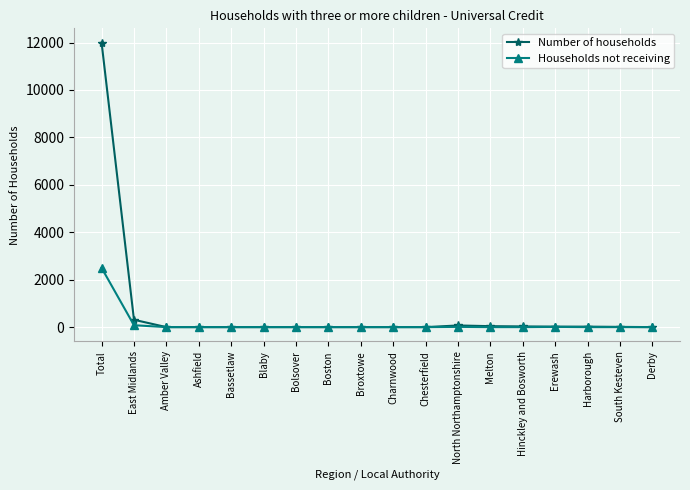

Is this an area chart (filled region under the line)?

No